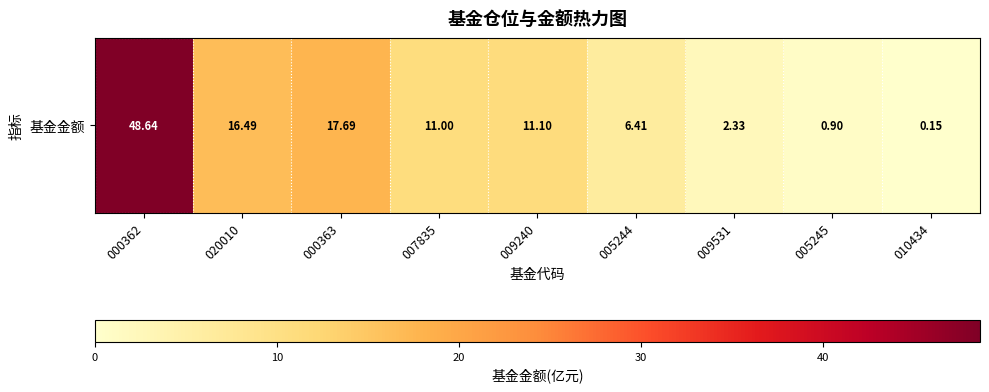

What is the change in value from 000363 to 005244?

-11.3